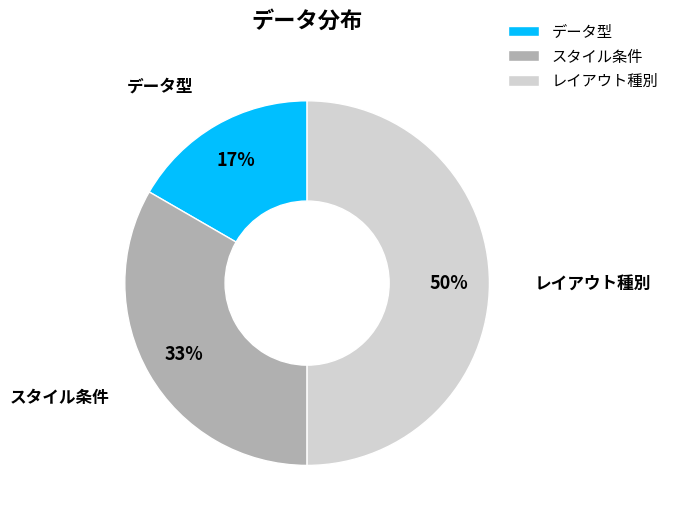

Between スタイル条件 and データ型, which is larger?

スタイル条件